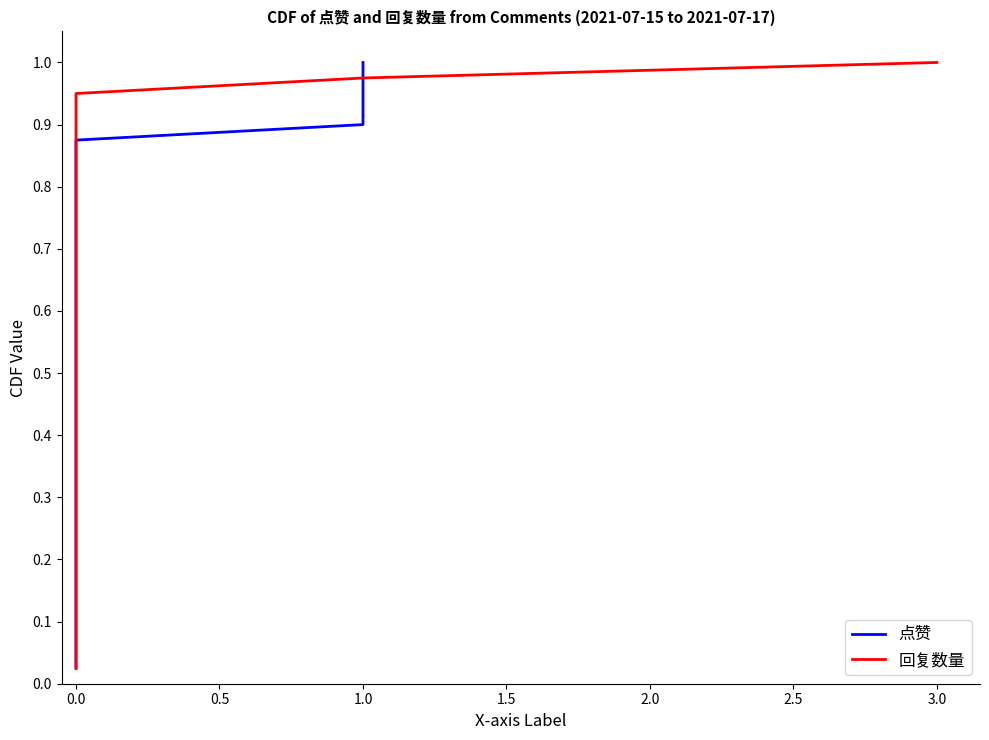

The 回复数量 series shows 0.4 at 0.0. True or false?

False